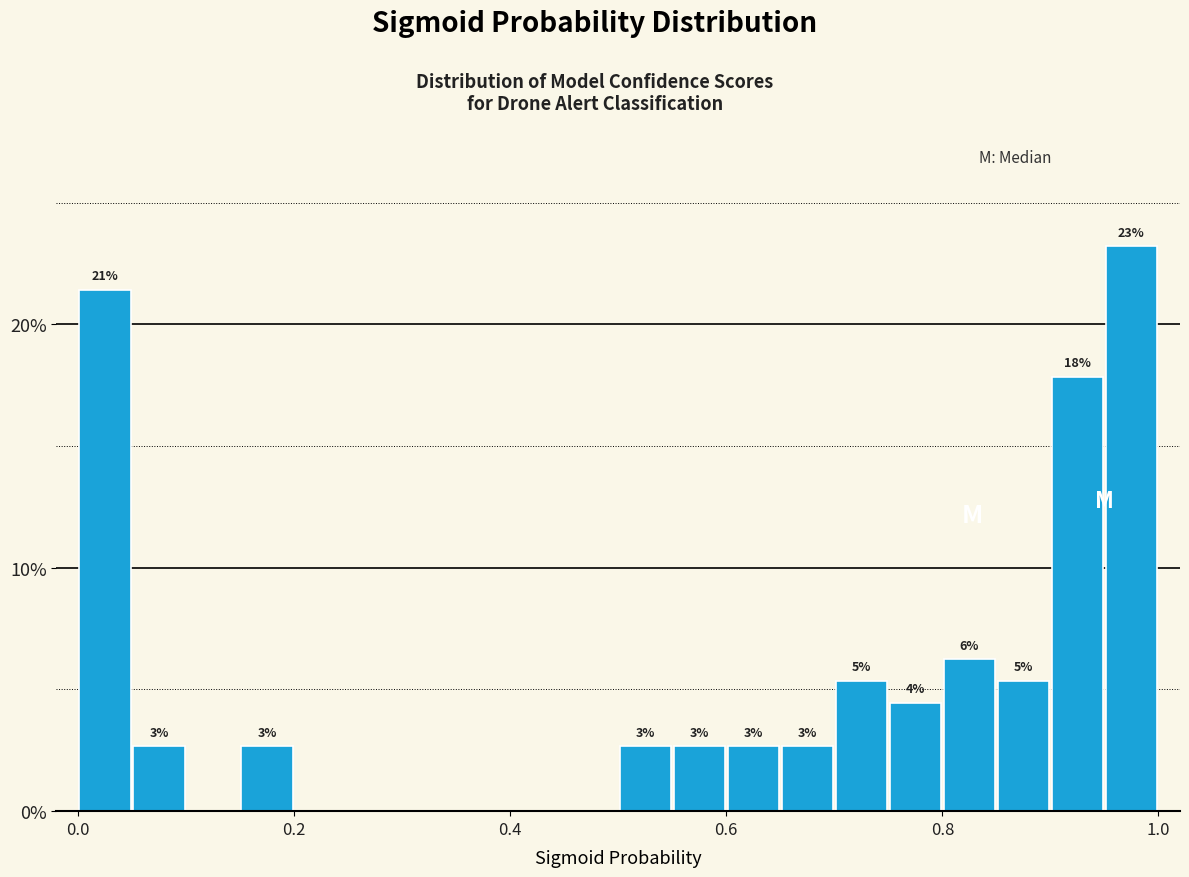

Around what value on the x-axis is the tallest bar? Give the approximate position of its centre, as read against the axis.

0.98